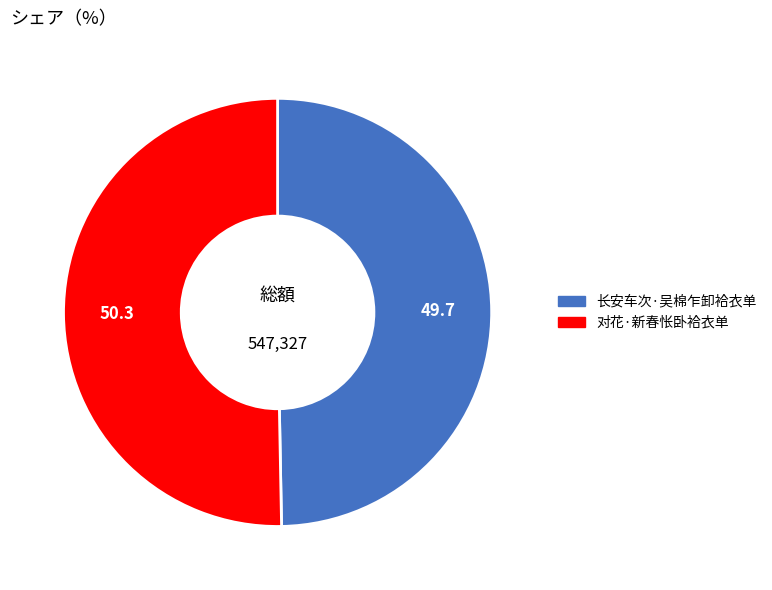

True or false: 长安车次·吴棉乍卸袷衣单 accounts for 58% of the total.

False